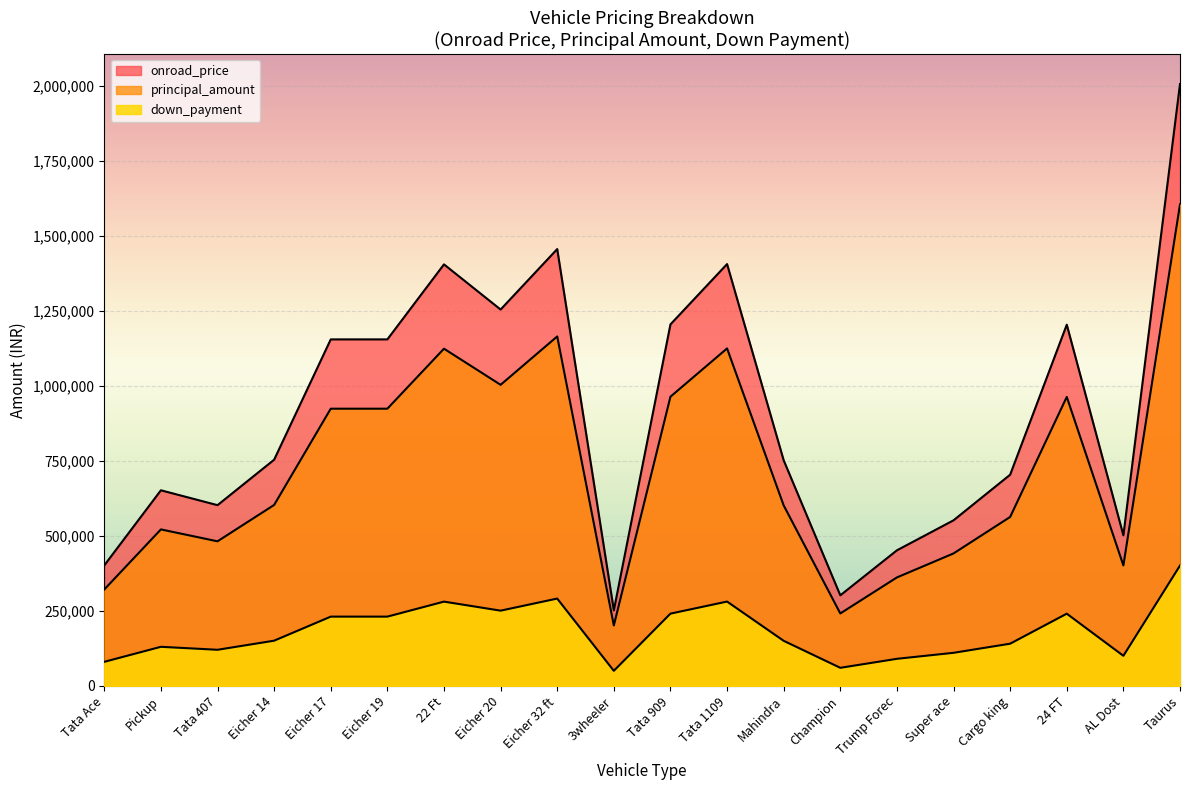

True or false: onroad_price has more than 0 interior local peaks.

True